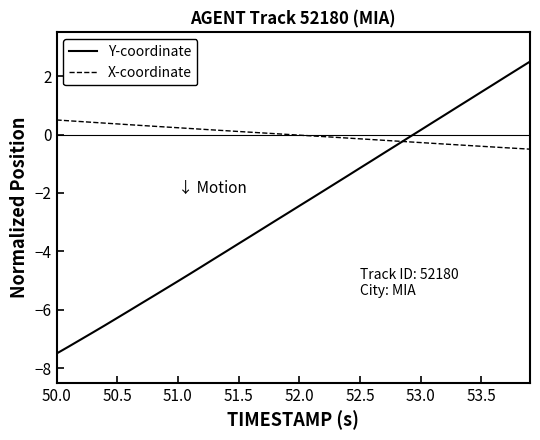

What is the maximum value shown in the chart?

2.5